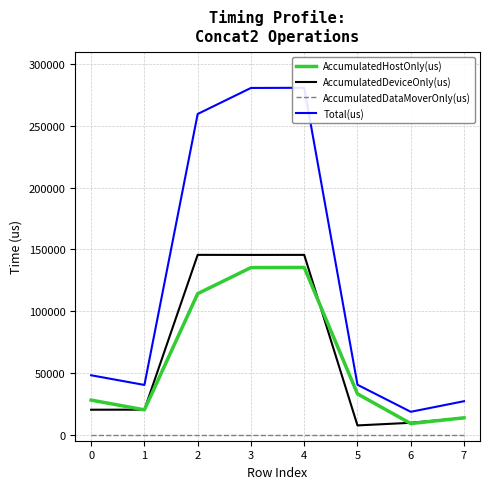

True or false: AccumulatedDataMoverOnly(us) and AccumulatedHostOnly(us) intersect in this chart.

False